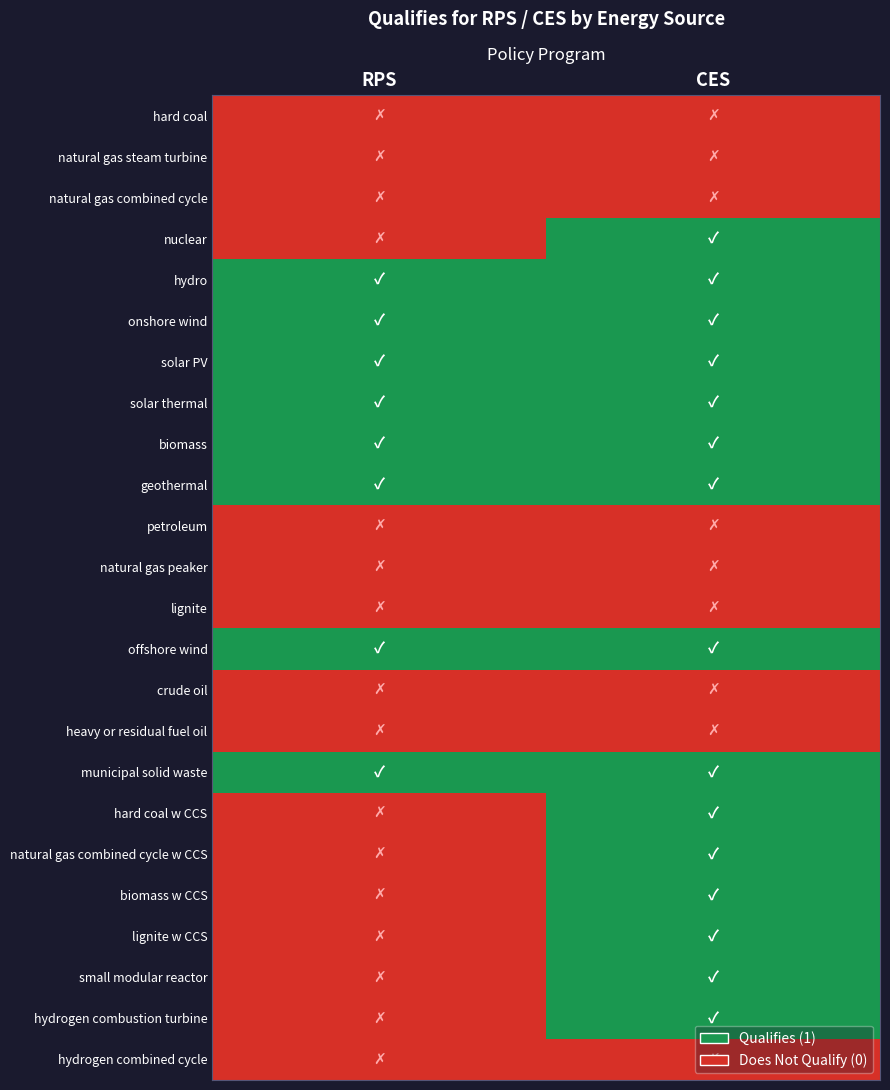

Rank the series at RPS from lowest to highest value.

hard coal, natural gas steam turbine, natural gas combined cycle, nuclear, petroleum, natural gas peaker, lignite, crude oil, heavy or residual fuel oil, hard coal w CCS, natural gas combined cycle w CCS, biomass w CCS, lignite w CCS, small modular reactor, hydrogen combustion turbine, hydrogen combined cycle, hydro, onshore wind, solar PV, solar thermal, biomass, geothermal, offshore wind, municipal solid waste